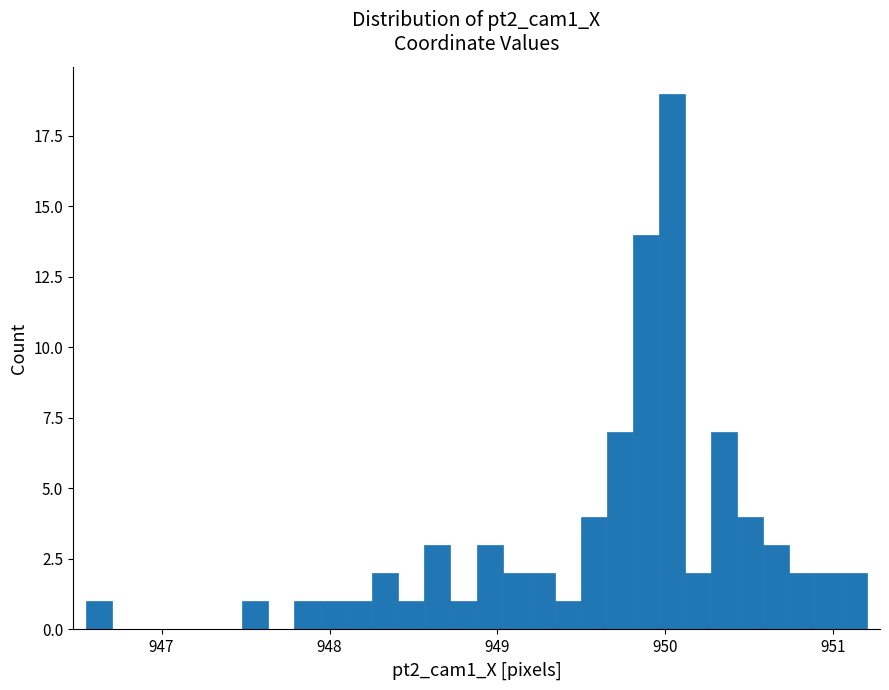

Read against the x-axis, roughly where is the centre of the tallest bar?

950.0